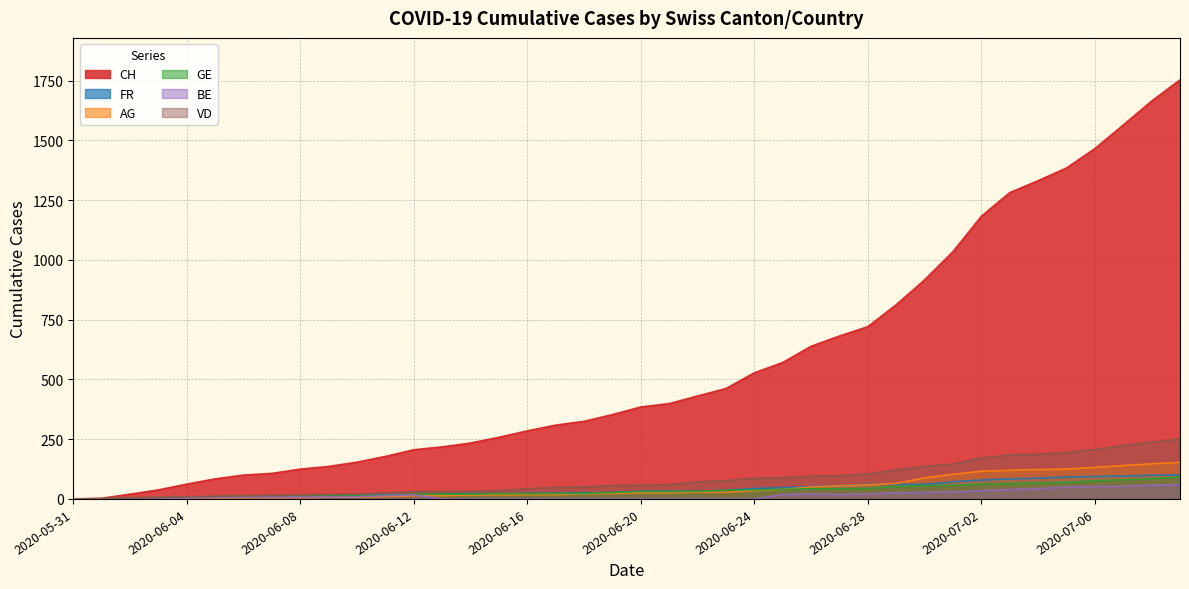

Rank the series at 2020-06-11 from lowest to highest value.

AG, BE, FR, GE, VD, CH